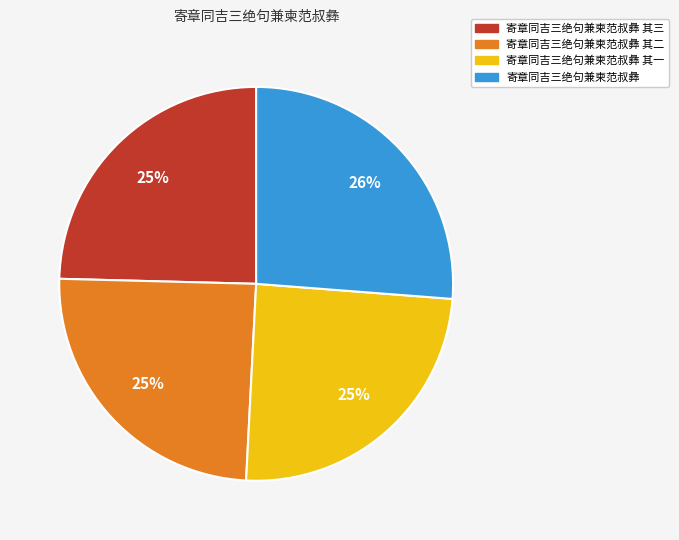

To the nearest percent, what is the average slice percentage?

25%